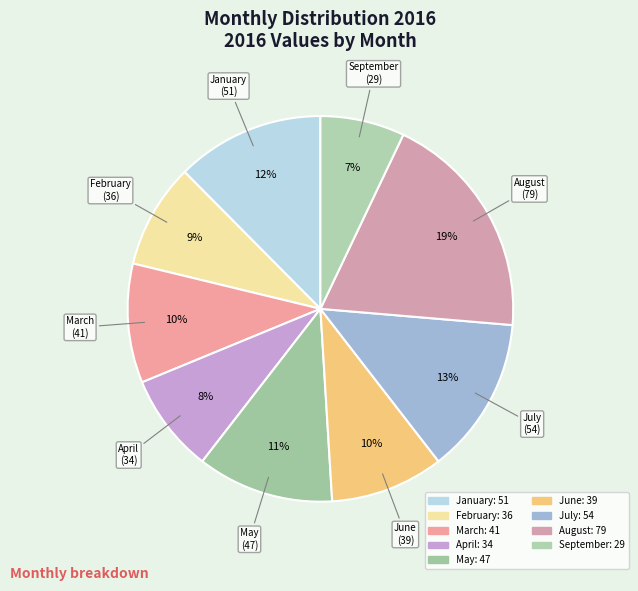

To the nearest percent, what is the combined percentage of July and September?

20%